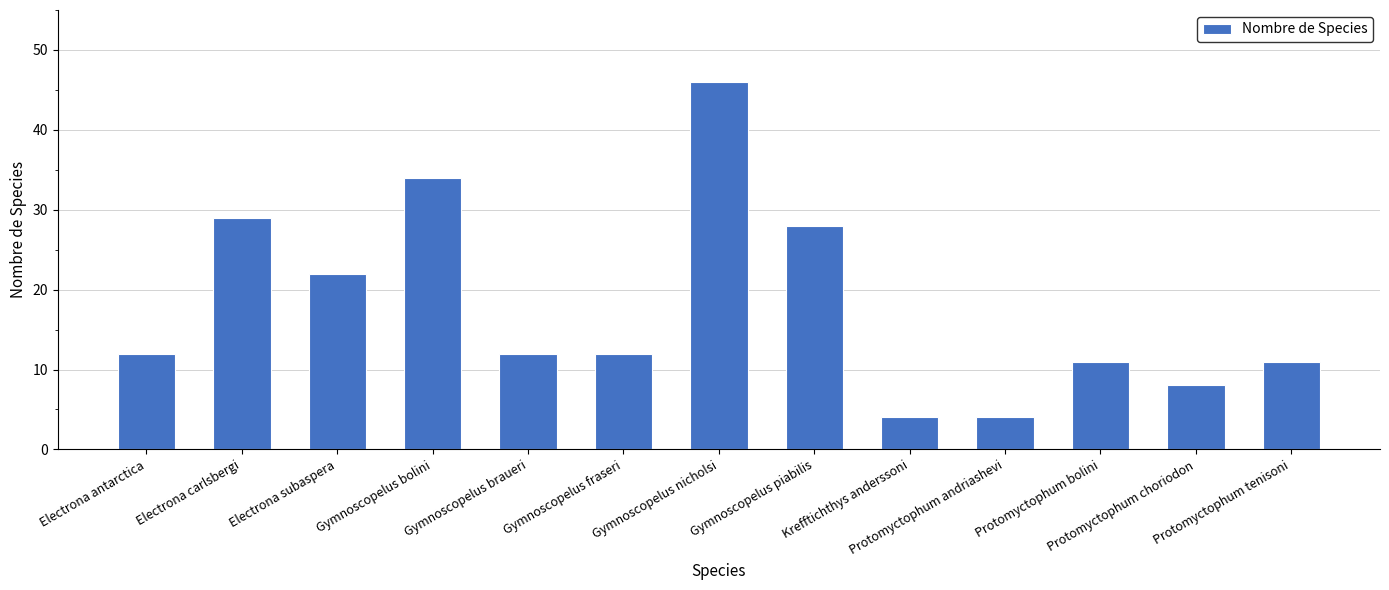

Is it true that the value at Protomyctophum tenisoni is 11?

True